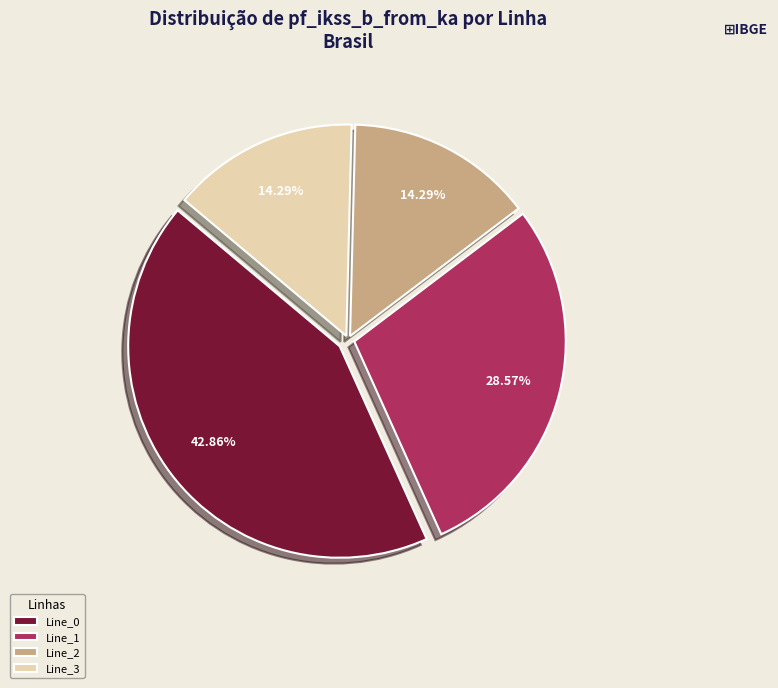

Do Line_2 and Line_3 together represent more than half of the pie?

No